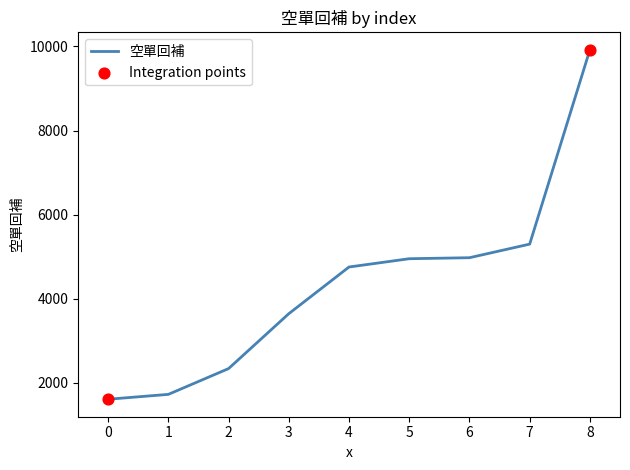

What is the ratio of the value at 8 to the value at 0?

6.2